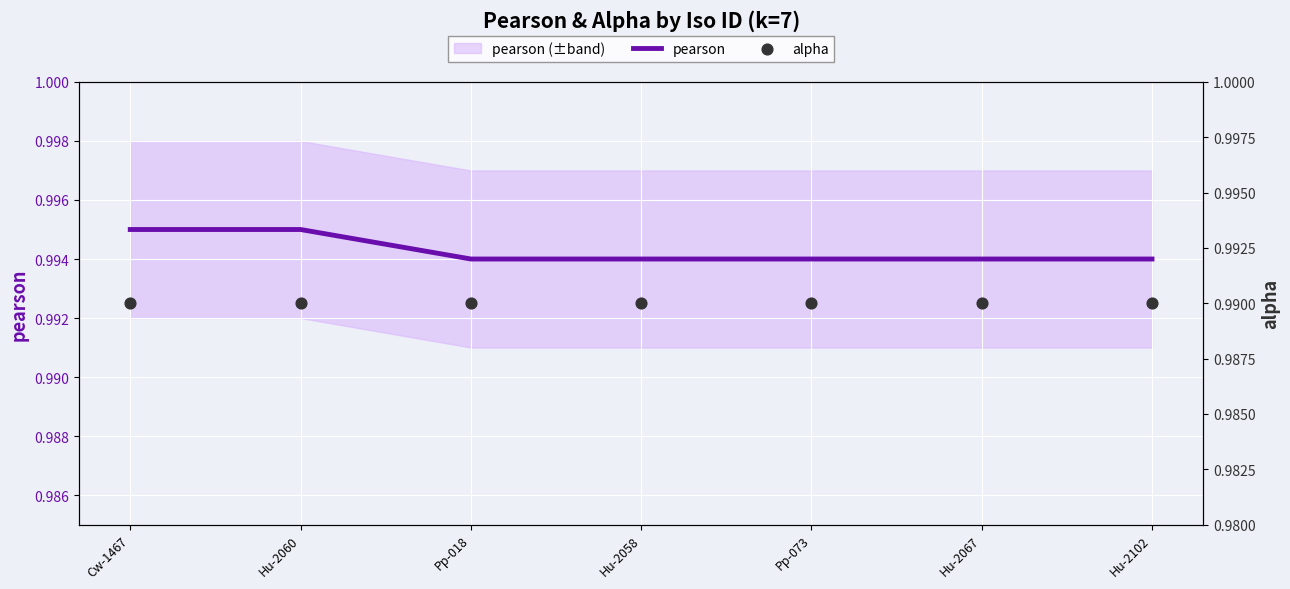

Which series reaches the minimum Y coordinate?

alpha